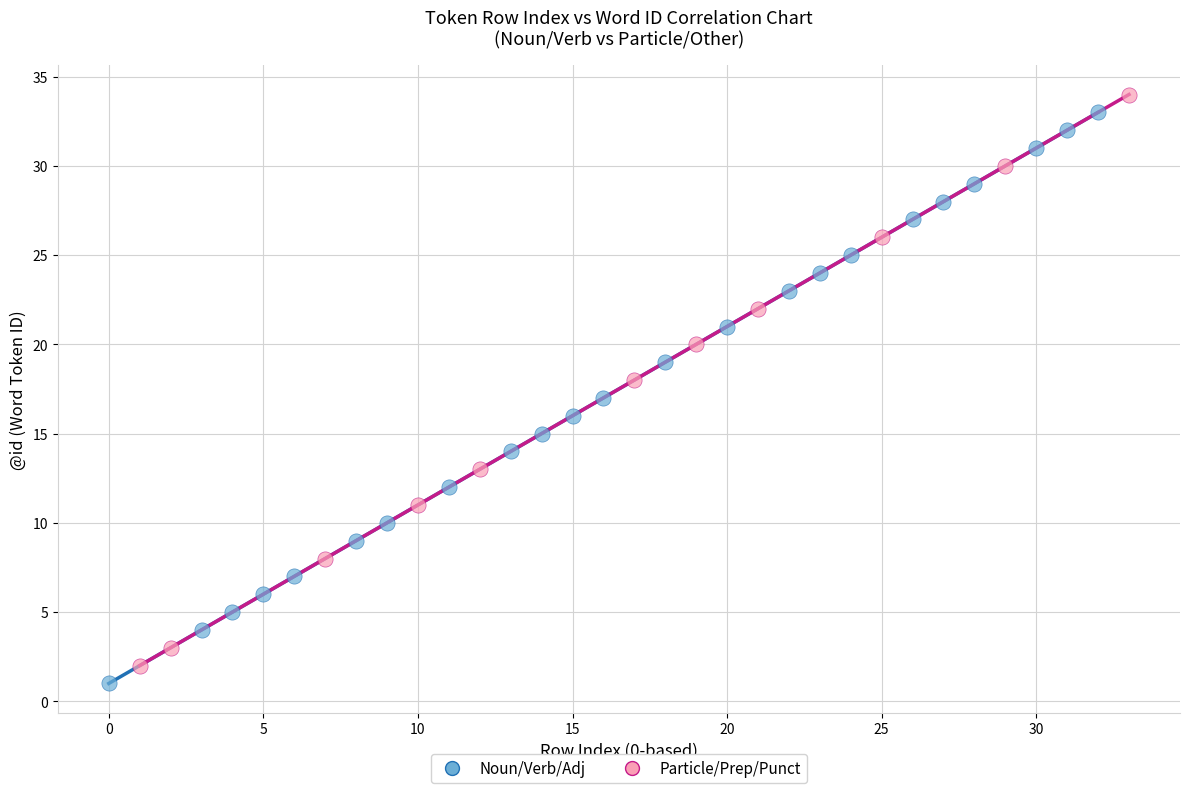

What are all the series names shown in the legend?

Noun/Verb/Adj, Particle/Prep/Punct